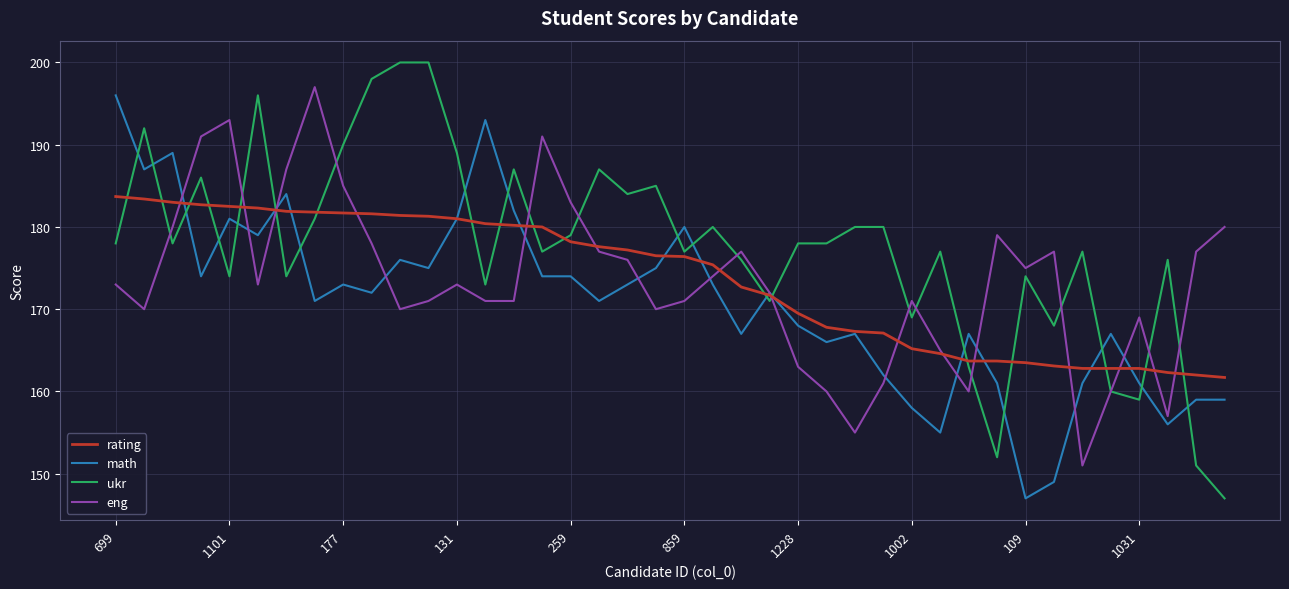

True or false: rating and ukr cross at least once.

True